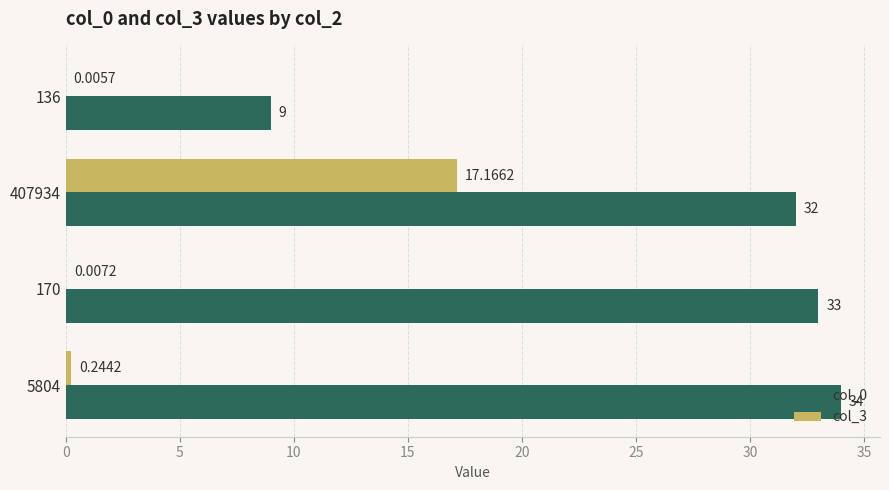

Which series changed the most between 407934 and 170?

col_3